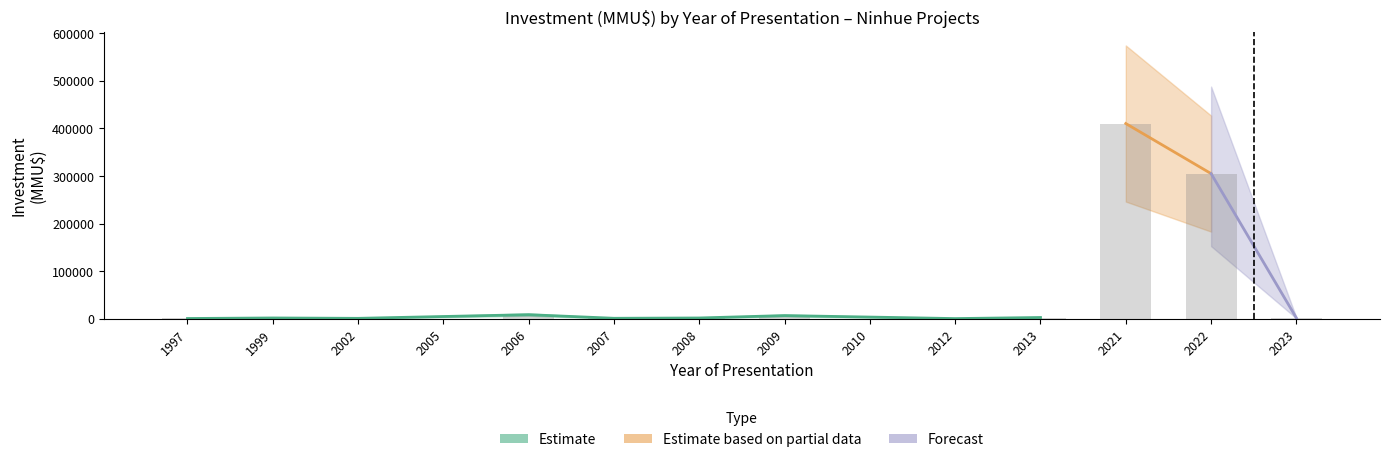

How many groups of bars are there?

14